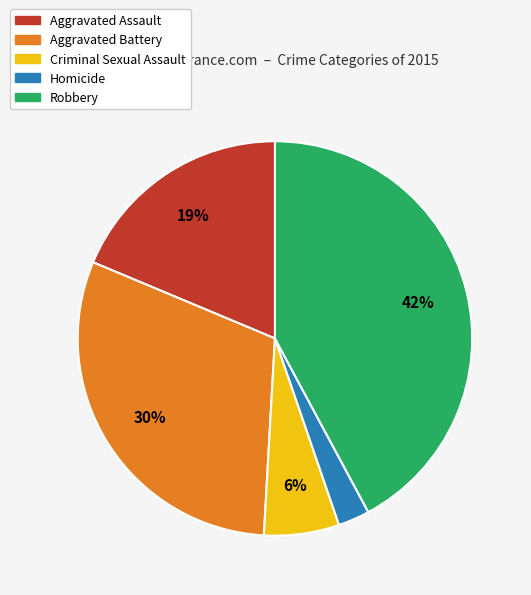

Is it true that Homicide is 11% of the pie?

False